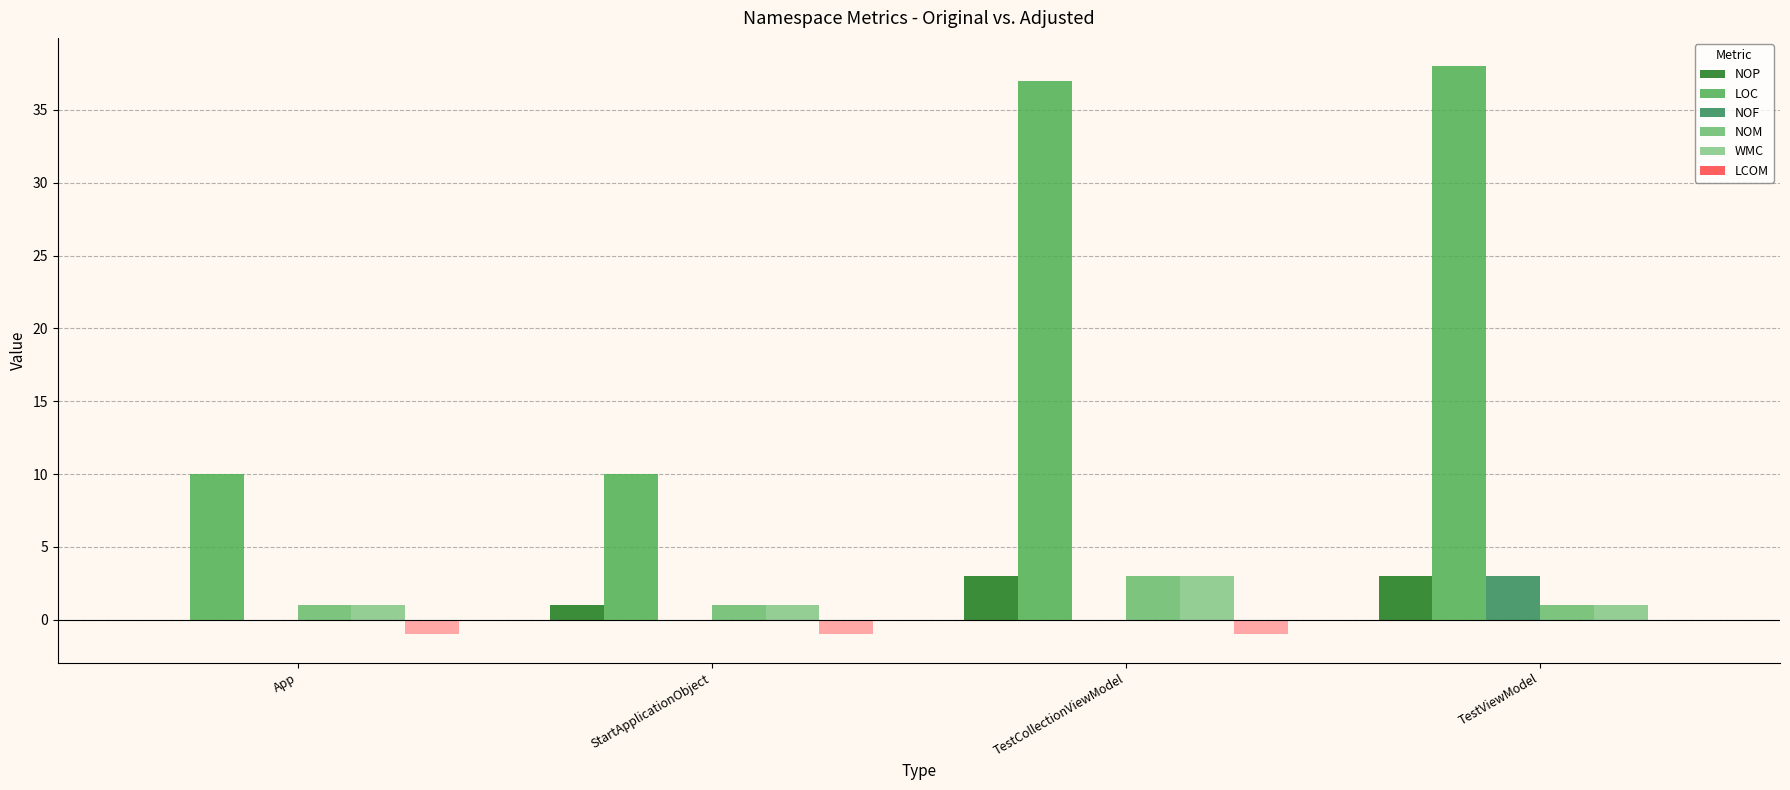

What is the approximate value of LOC at TestViewModel?

38